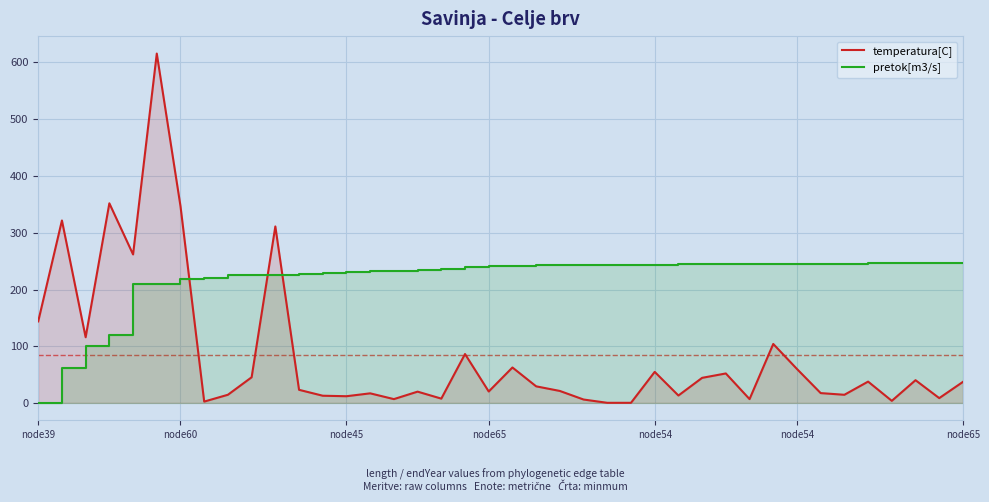

How many categories are shown in the chart?

40